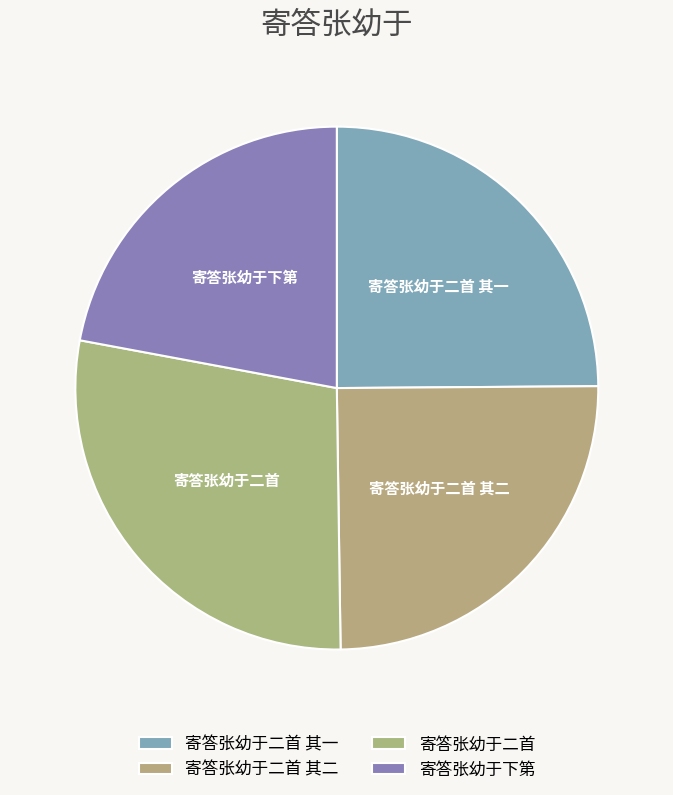

Approximately how many times larger is the value at 寄答张幼于二首 compared to 寄答张幼于二首 其一?

1.1